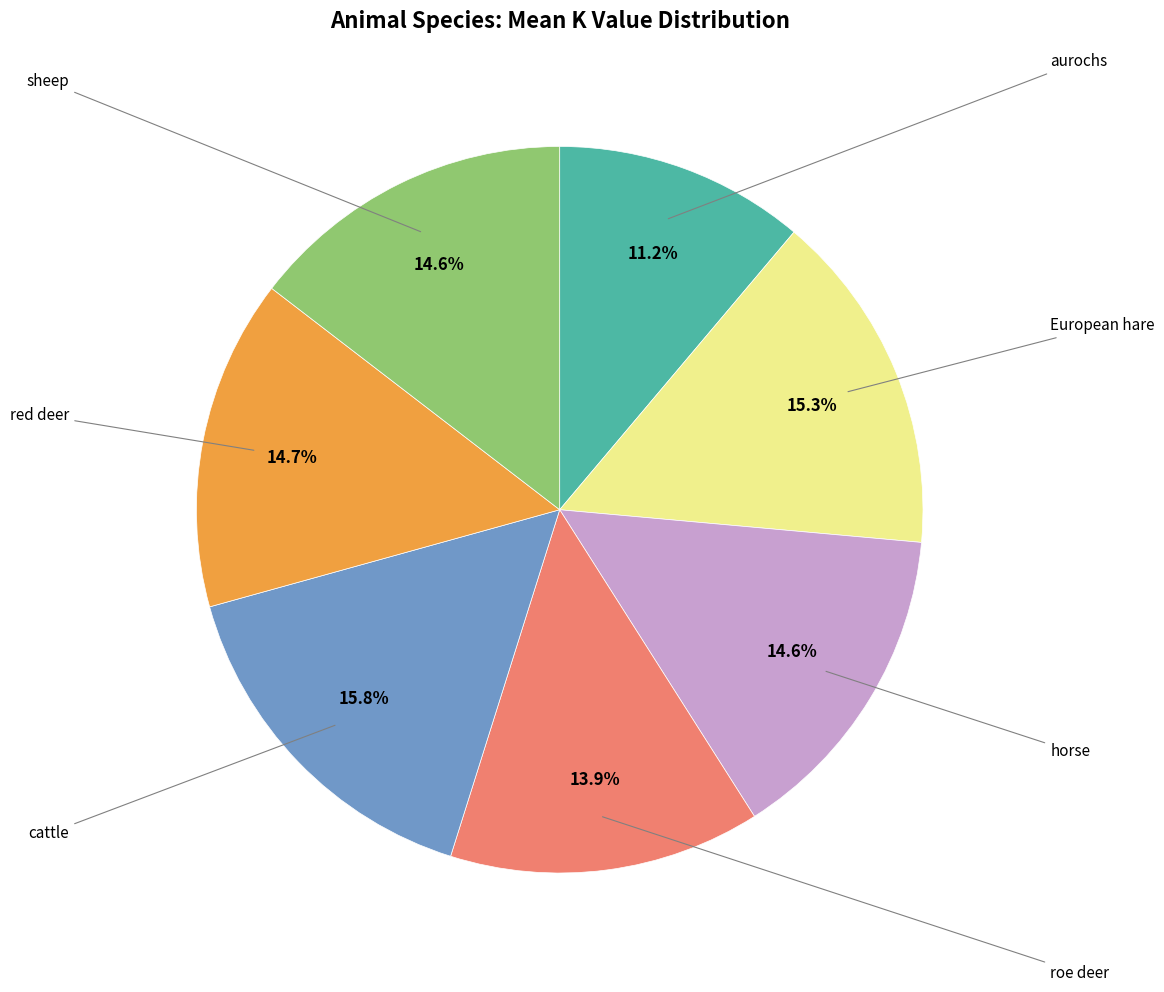

Does any single category account for the majority?

No